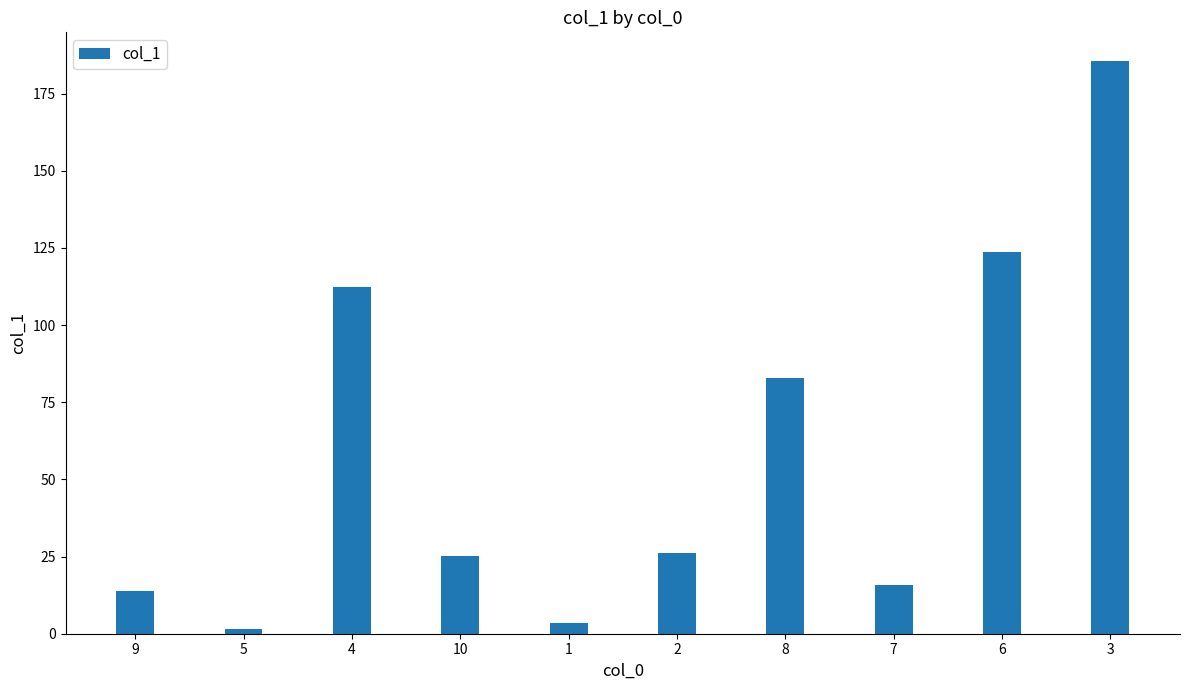

Does the chart contain stacked bars?

No